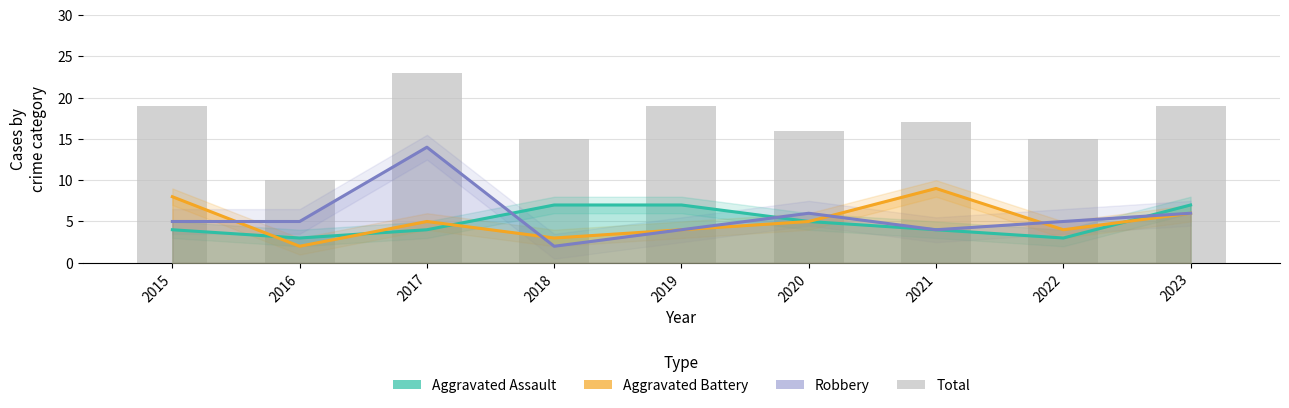

Rank the series by their maximum value, from highest to lowest.

Total, Robbery, Aggravated Battery, Aggravated Assault